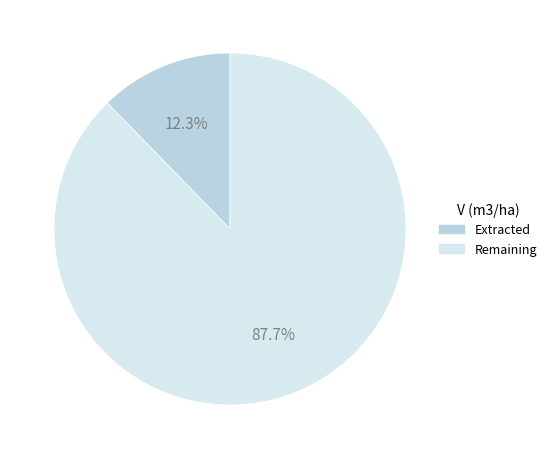

To the nearest percent, what is the average slice percentage?

50%